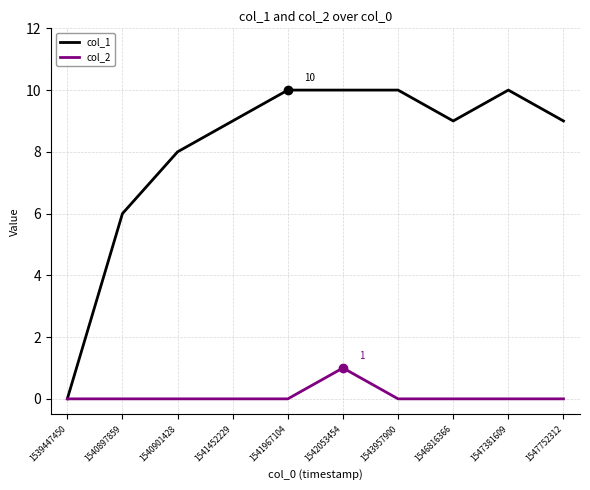

Which series changed the most between 1539447450 and 1546816366?

col_1